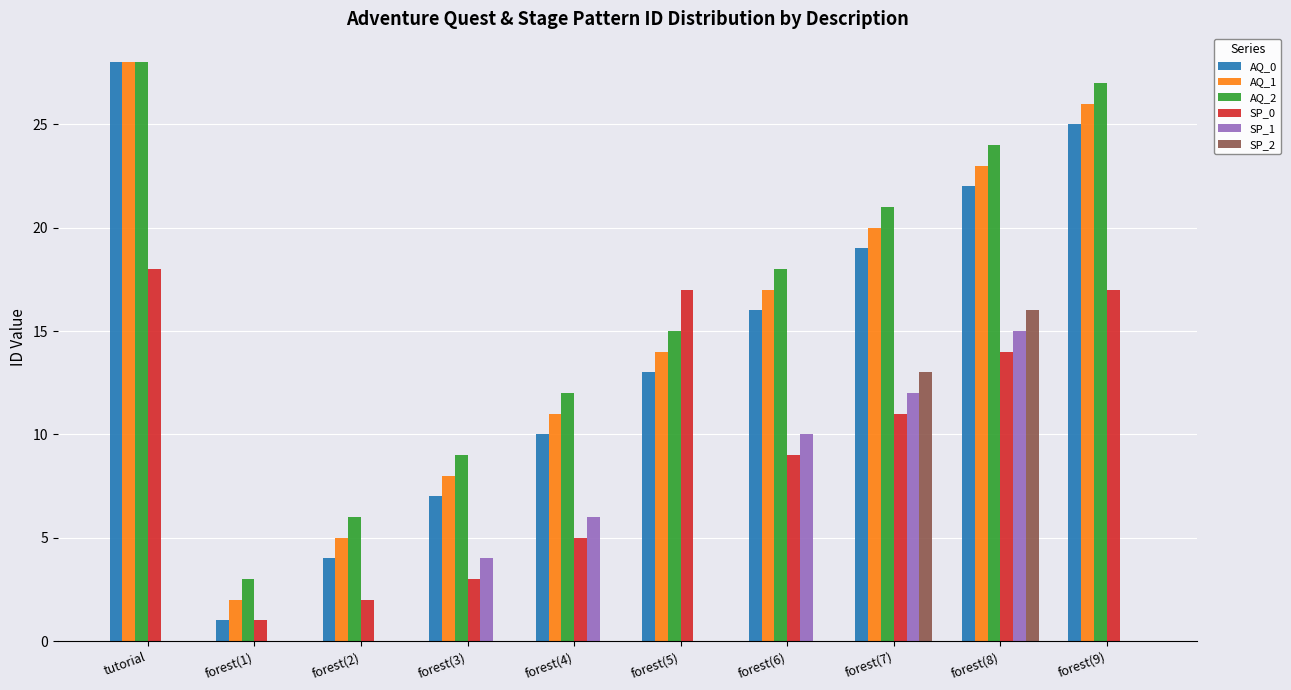

What is the spread (max minus min) of values at forest(7)?

10